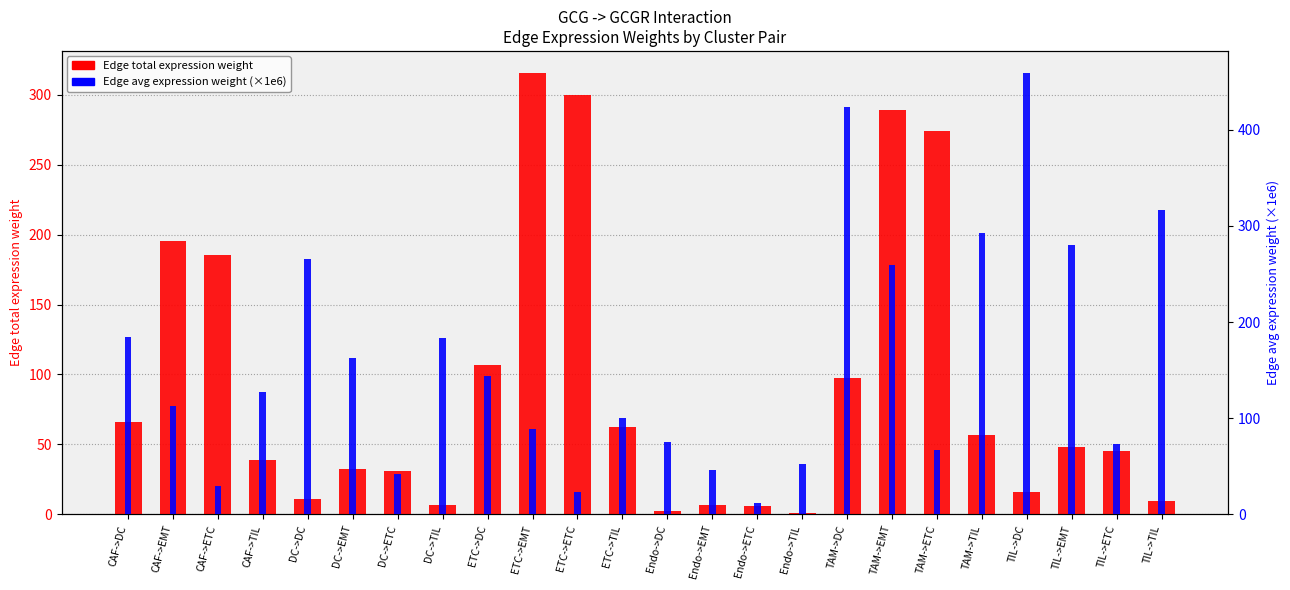

What is the difference between the Edge total expression weight values at DC->ETC and TAM->DC?

66.3